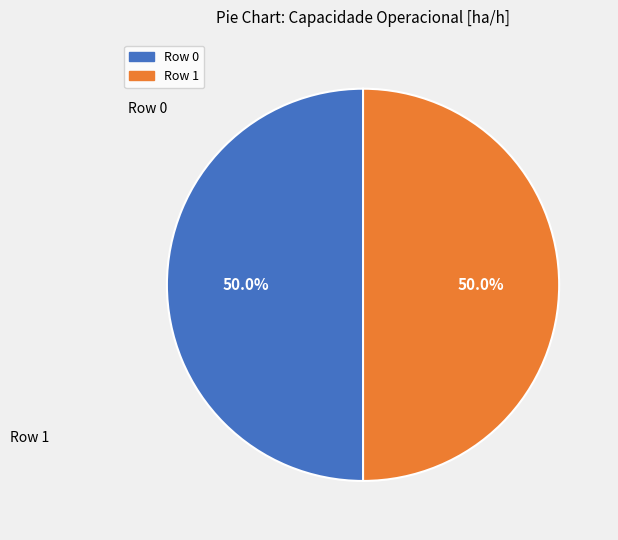

Approximately how many times larger is the value at Row 0 compared to Row 1?

1.0